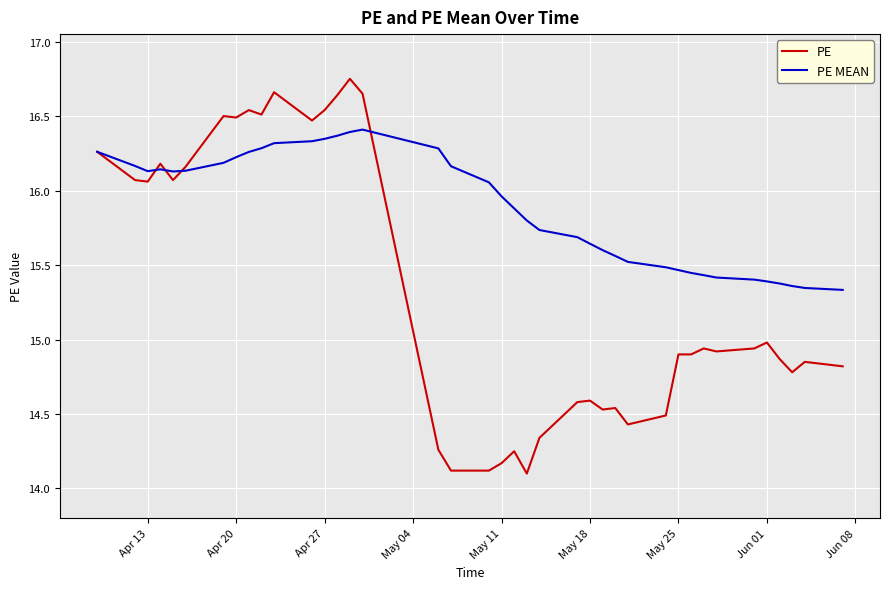

Which series has the largest total across all categories?

PE MEAN